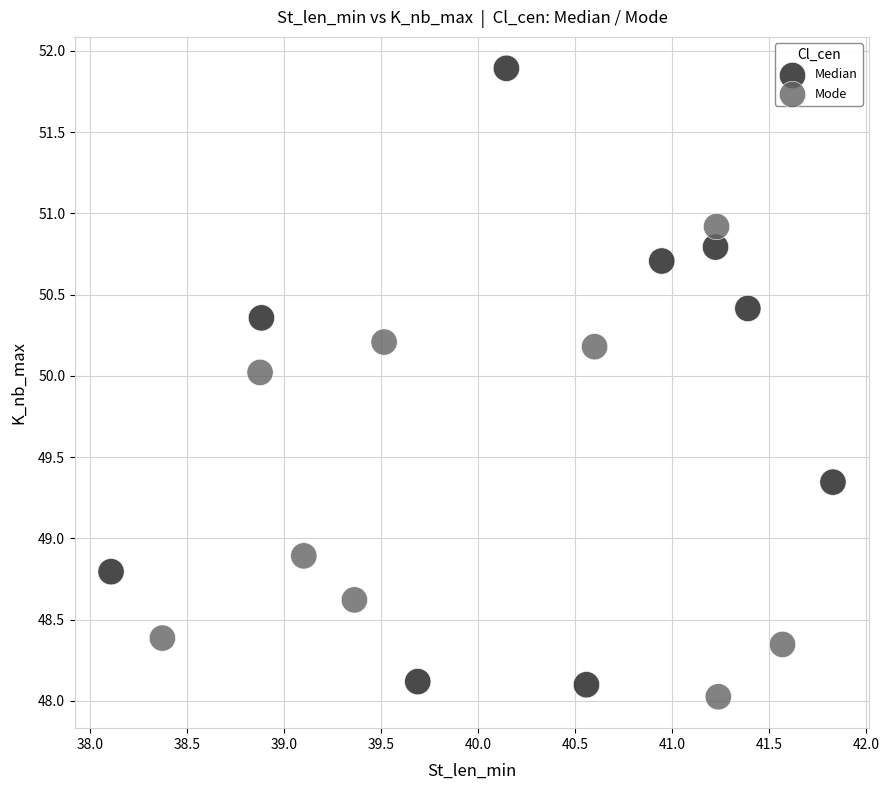

Which series contains the highest Y value?

Median